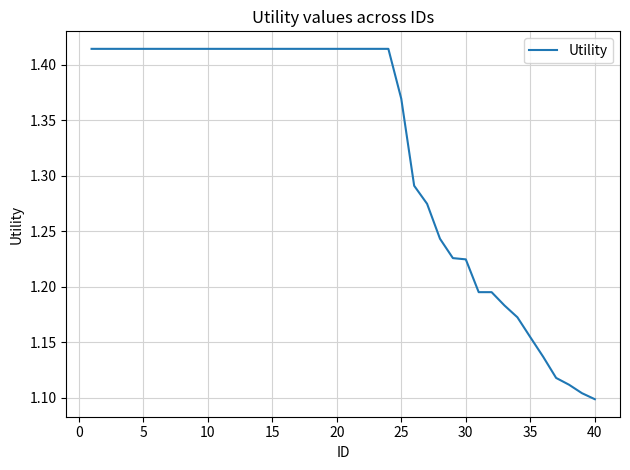

What is the difference between the maximum and minimum values?

0.3